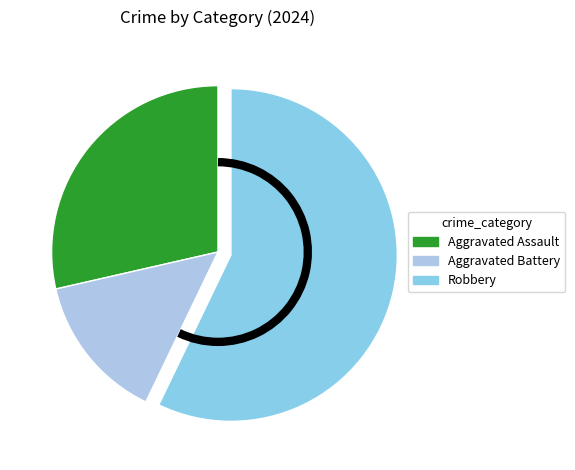

Which category has the smallest portion of the pie?

Aggravated Battery